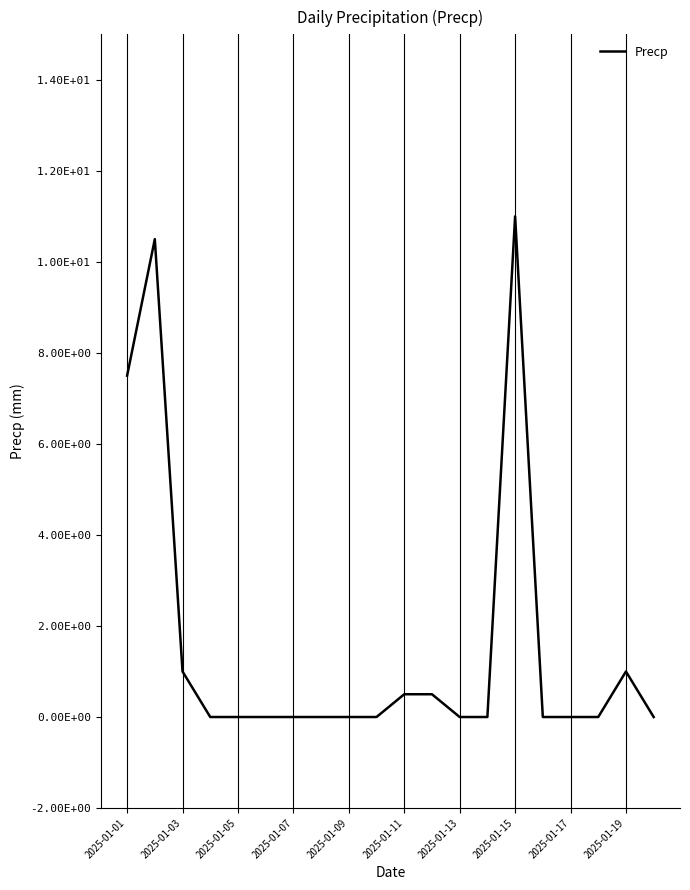

How many interior local peaks (higher than both neighbors) does the data have?

3